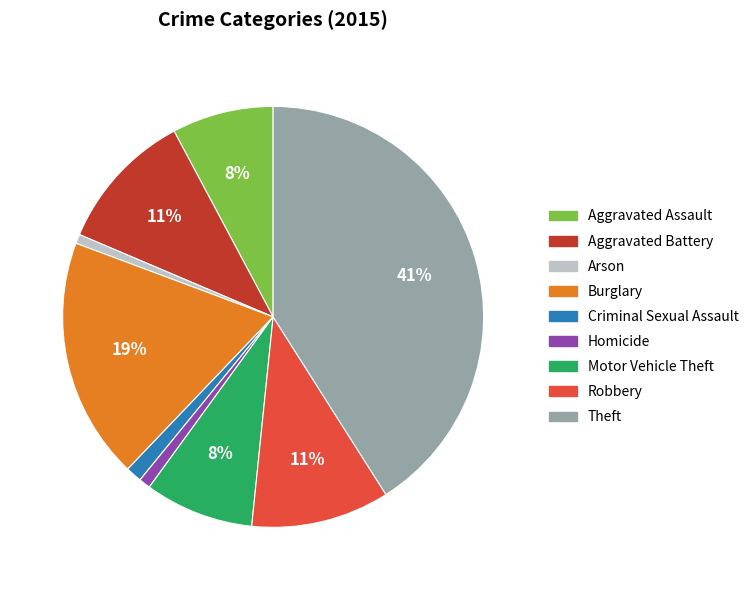

What is the largest slice in the pie chart?

Theft